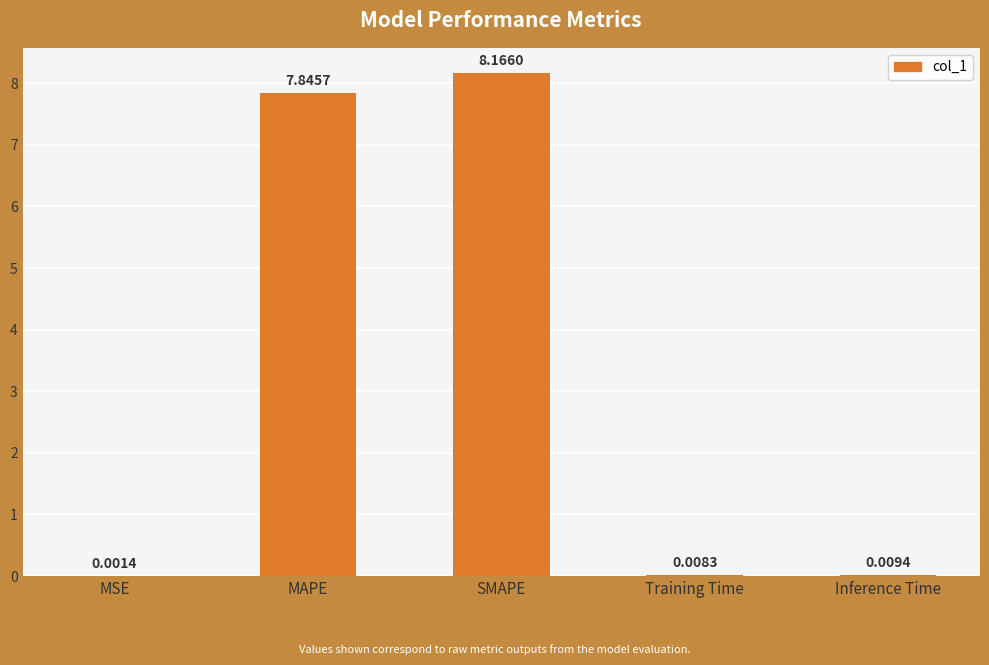

What is the change in value from MSE to SMAPE?

+8.2